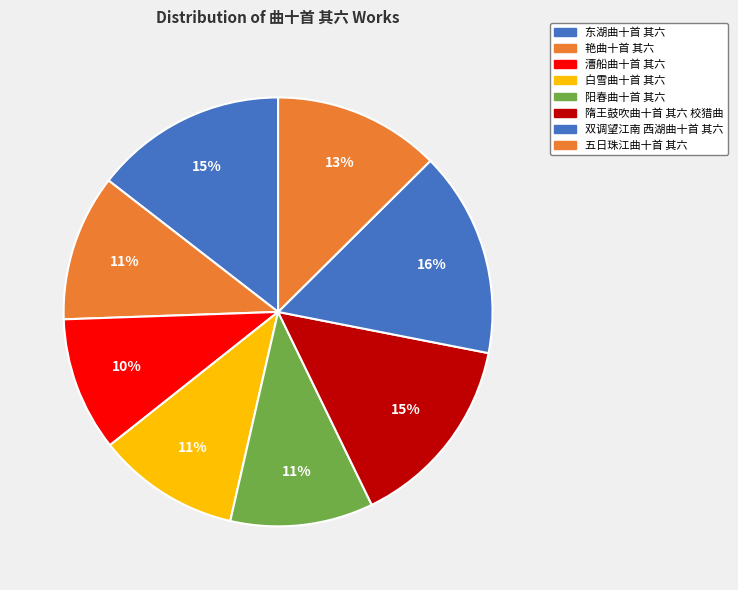

What is the total percentage of 漕船曲十首 其六 and 白雪曲十首 其六?

20.9%